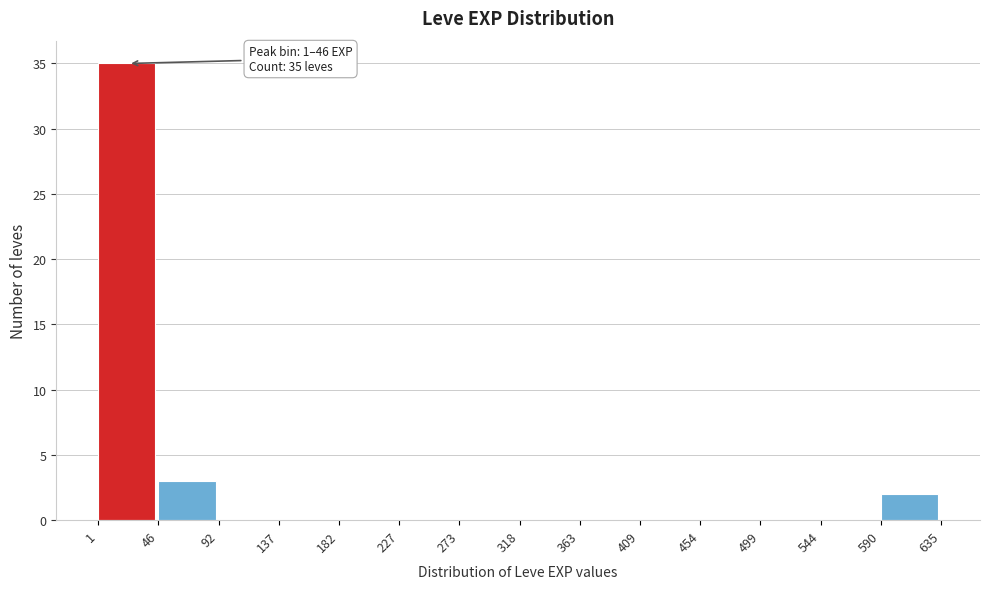

Which range on the x-axis has the tallest bar?

1 to 46